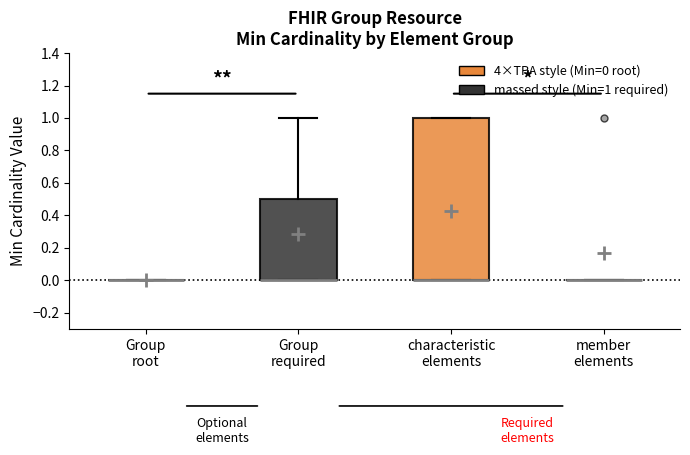

Reading left to right, transcribe this box plot: for each box, give where its median line is, the range the box spans, and where its two whiskers end, as read against the y-axis. The values are not printed on the chart, so give them approximately, as read against the axis.

Group root: box collapsed to a line at 0.0, whiskers 0.0 to 0.0
Group required: median 0.0 (drawn on the box's lower edge), box 0.0 to 0.5, whiskers 0.0 to 1.0
characteristic elements: median 0.0 (drawn on the box's lower edge), box 0.0 to 1.0, whiskers 0.0 to 1.0
member elements: box collapsed to a line at 0.0, whiskers 0.0 to 0.0